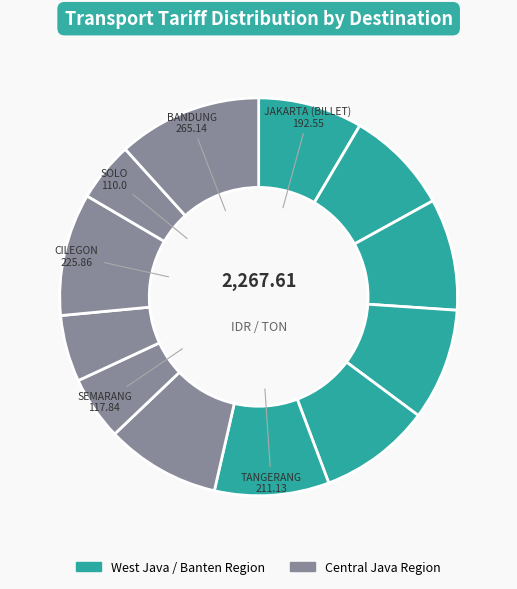

Is there any slice that represents more than half of the pie?

No